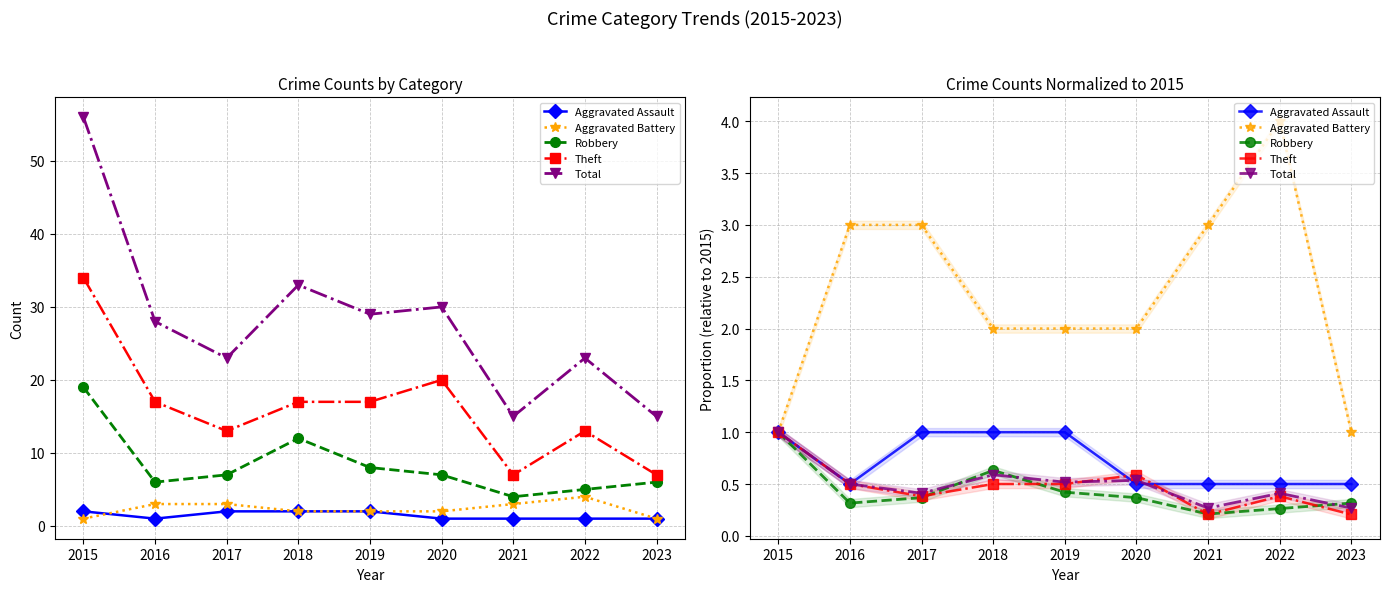

At how many categories does at least one series exceed 1?

7